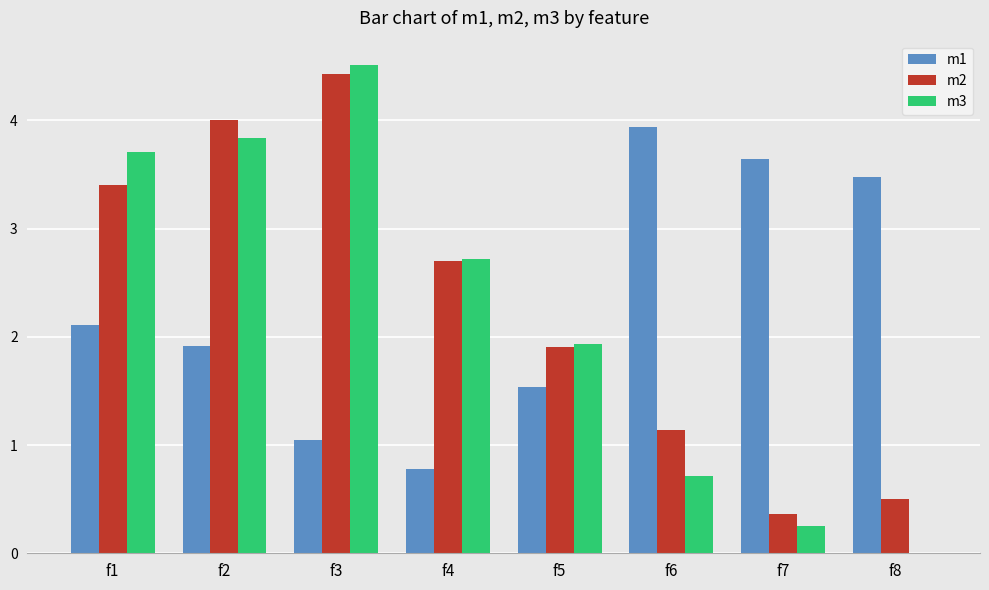

Where is m2 nearest to the value 2?

f5